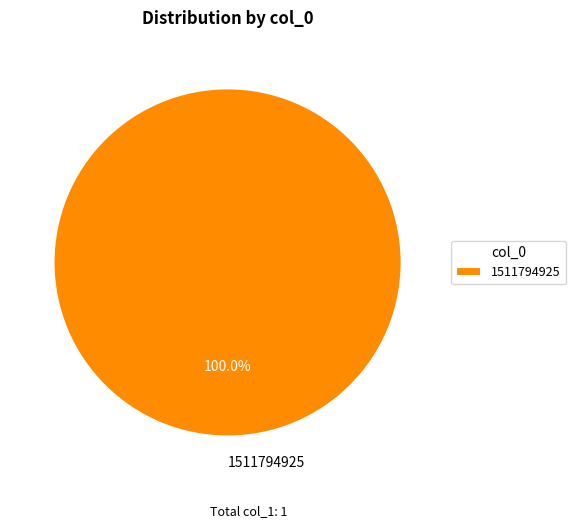

Which slice represents more than half of the pie?

1511794925